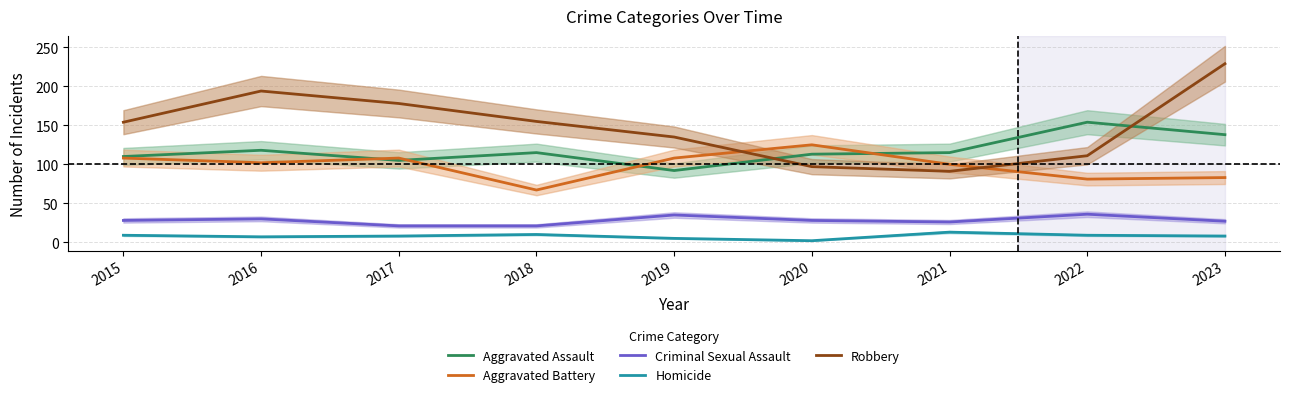

List the labels in order of Aggravated Battery value, smallest first.

2018, 2022, 2023, 2021, 2016, 2015, 2017, 2019, 2020